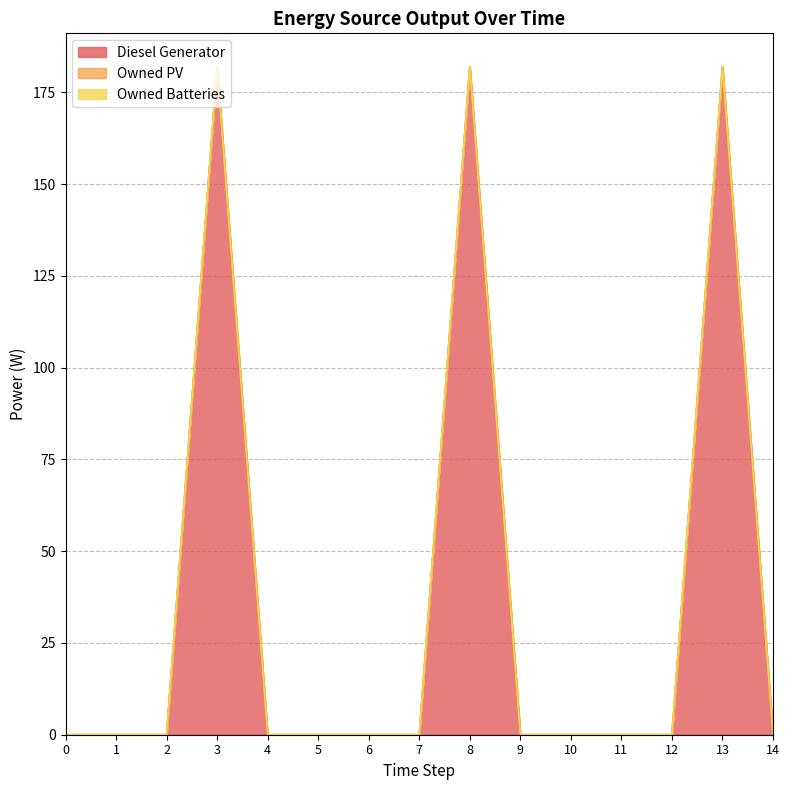

Rank the series by their maximum value, from lowest to highest.

Owned PV, Owned Batteries, Diesel Generator